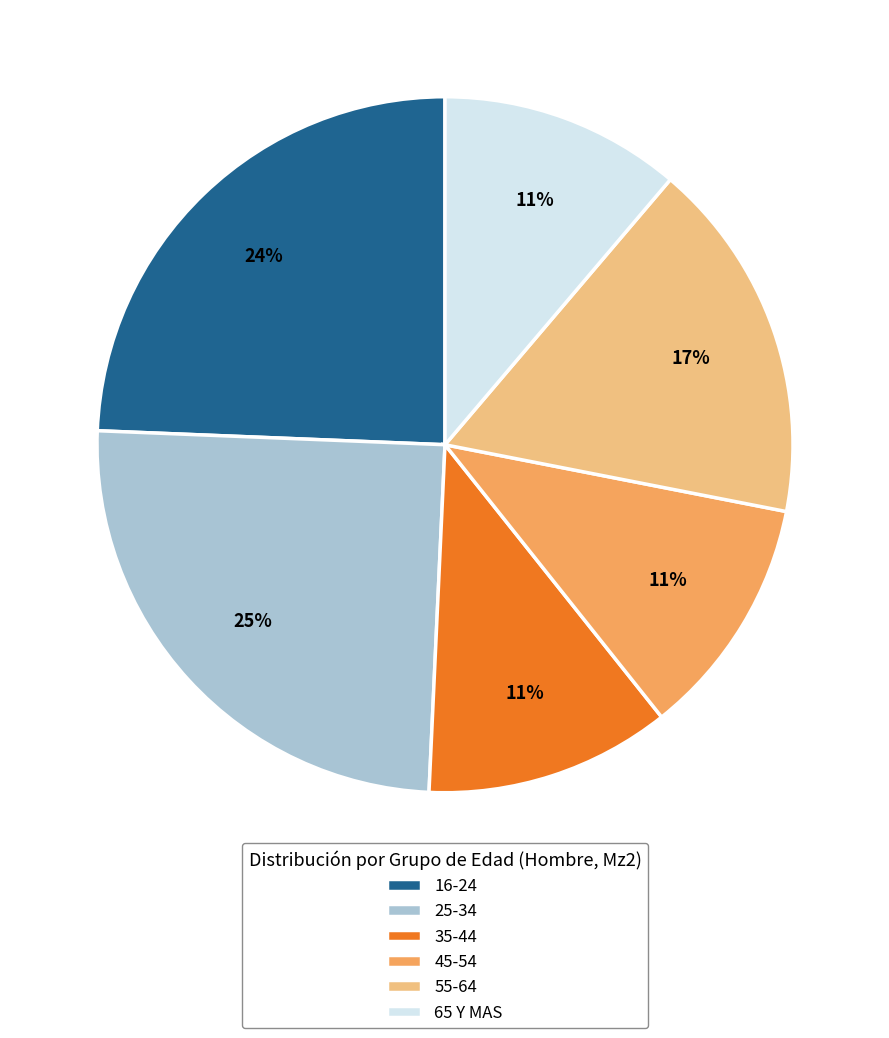

The 35-44 slice represents 5% of the pie. True or false?

False